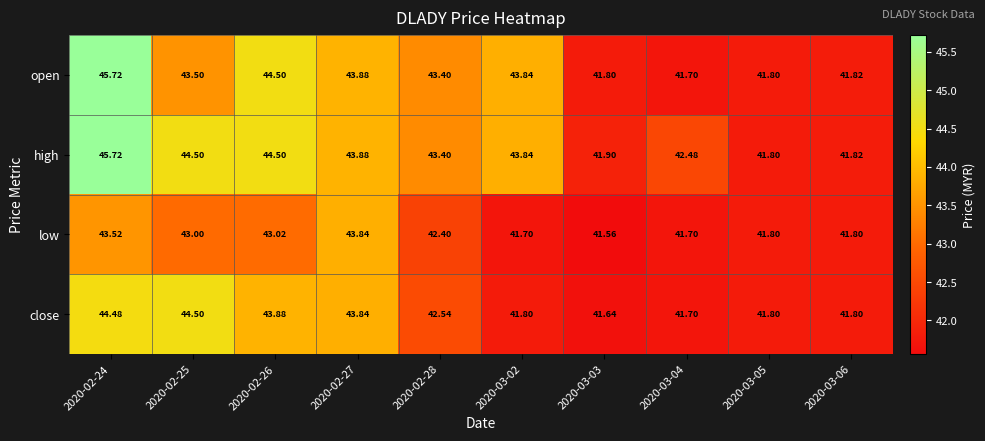

List the series in order of their overall mean, highest first.

high, open, close, low